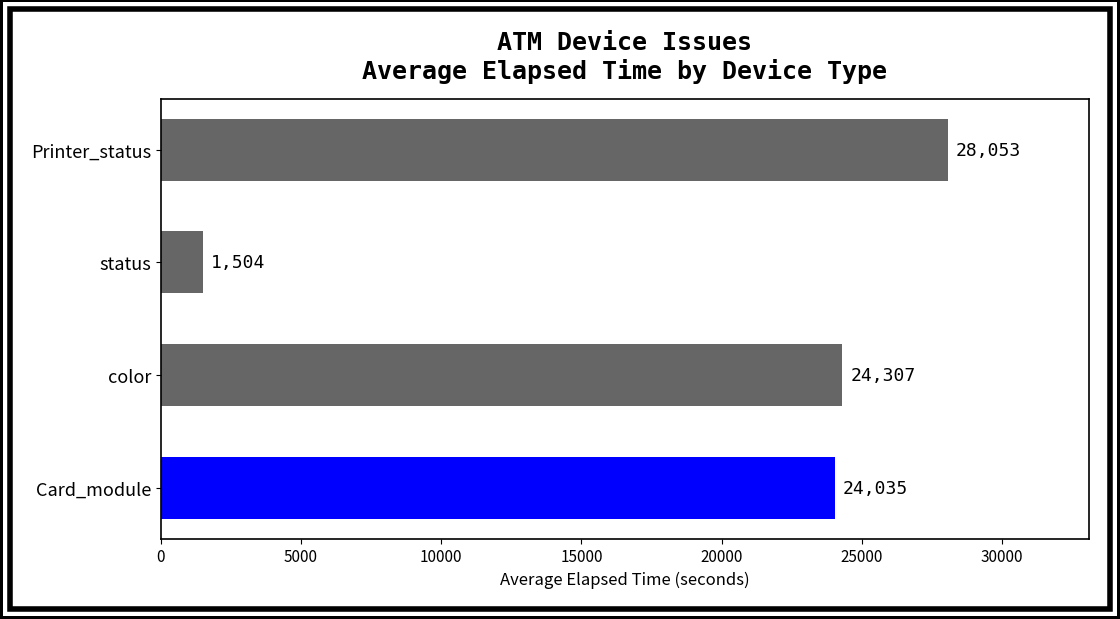

What is the difference between the maximum and minimum values?

26549